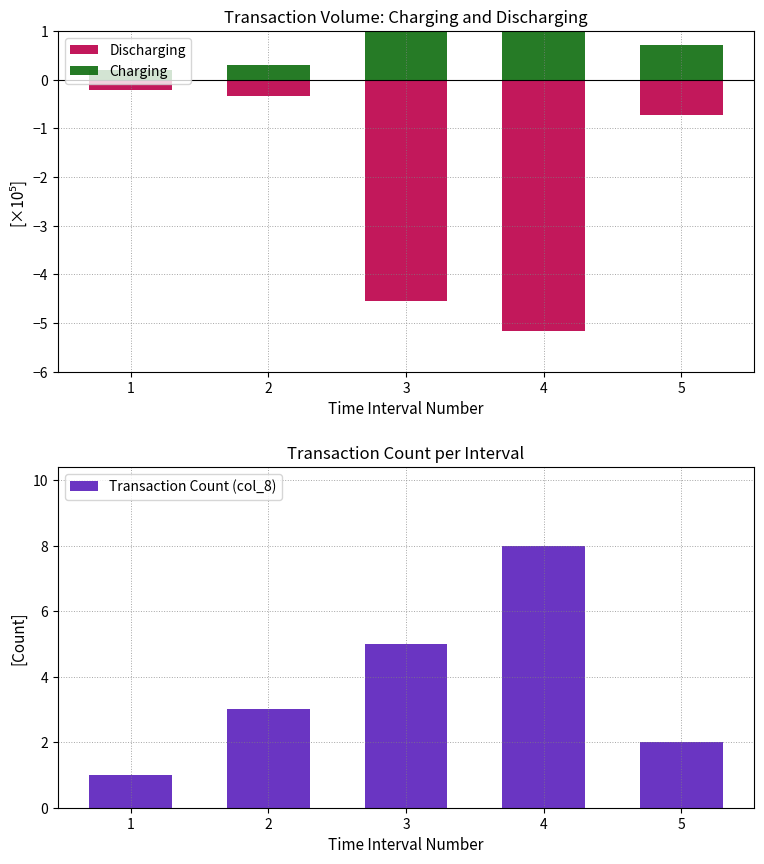

Which series has the largest total across all categories?

Transaction Count (col_8)